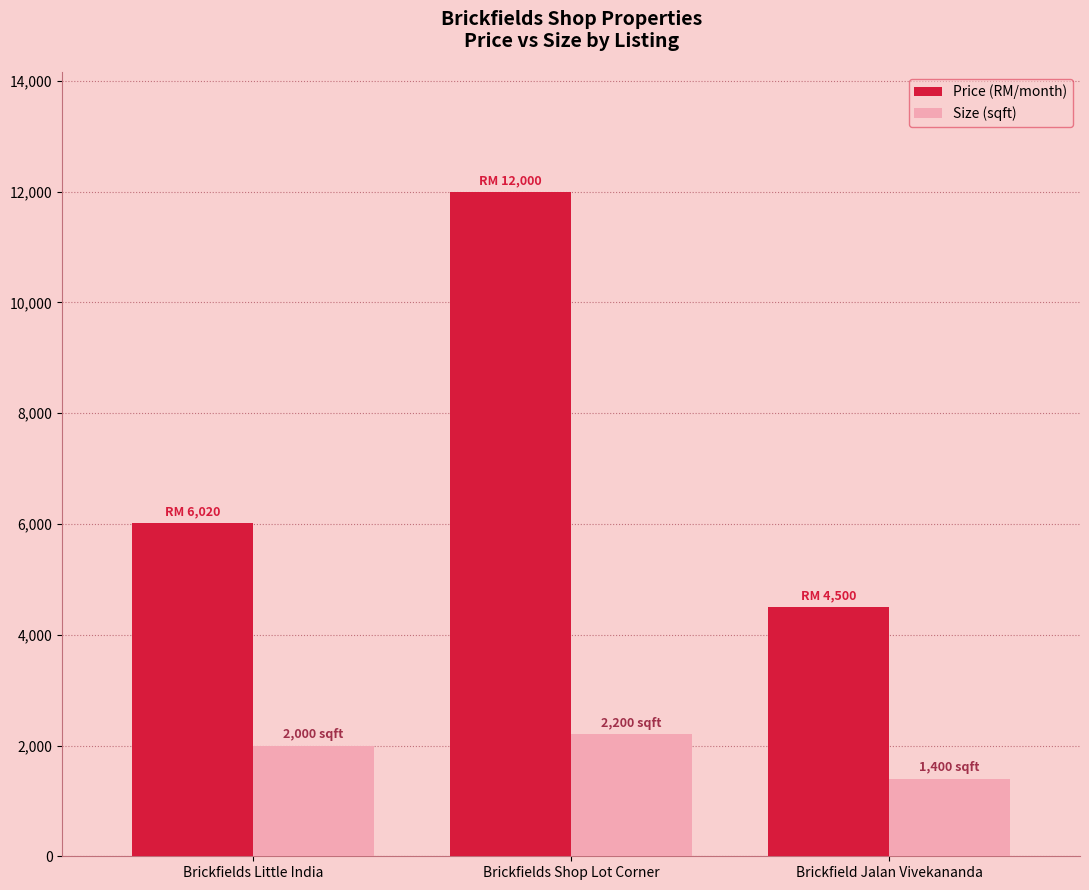

How many groups of bars are there?

3